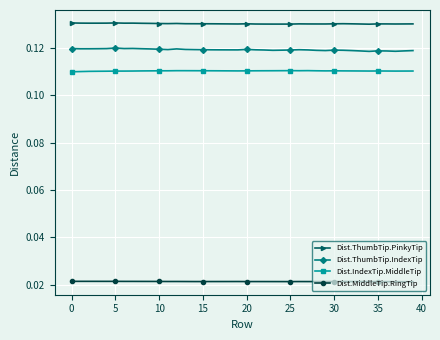

At how many categories does at least one series exceed 0?

40